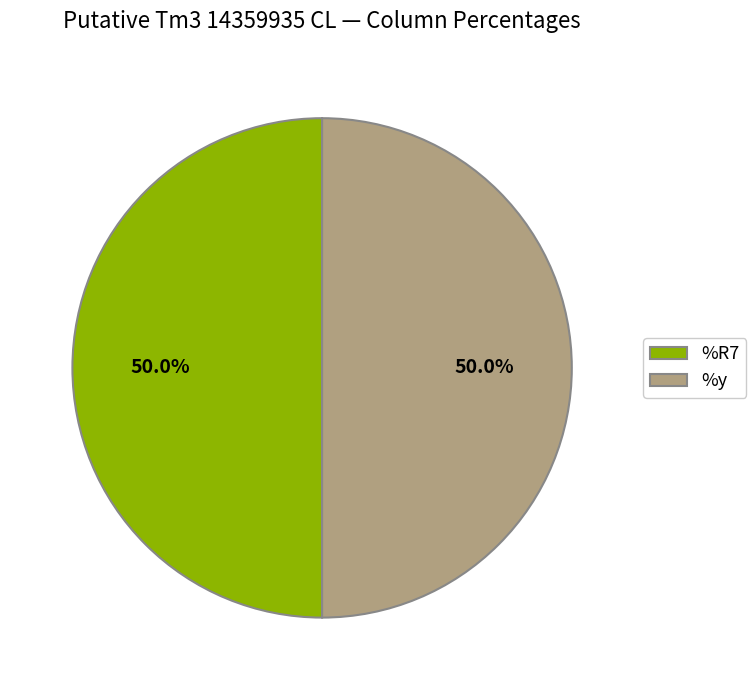

How much of the chart is everything except %y?

50.0%